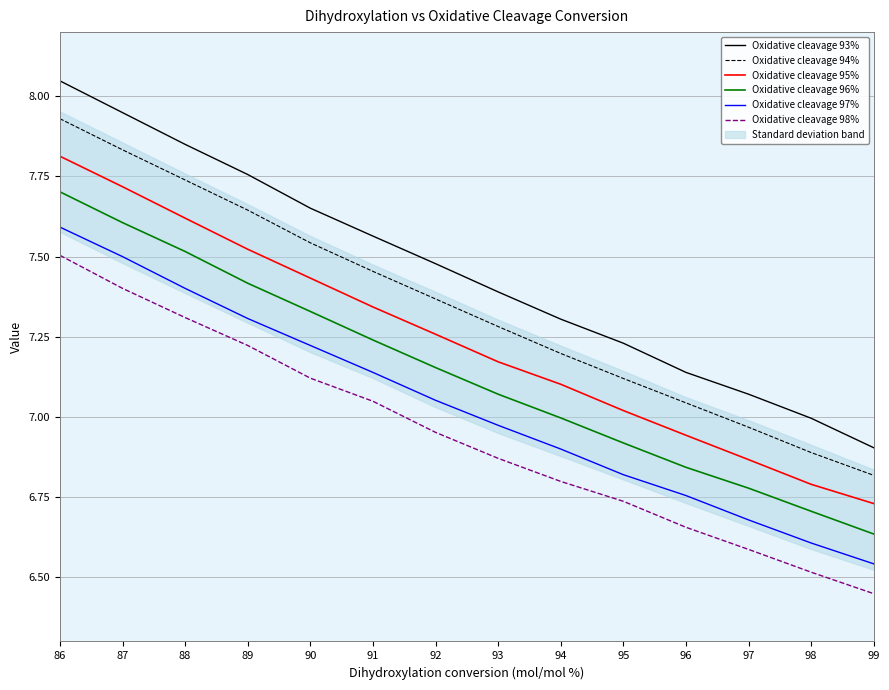

What is the highest value of the Oxidative cleavage 95% series?

7.8